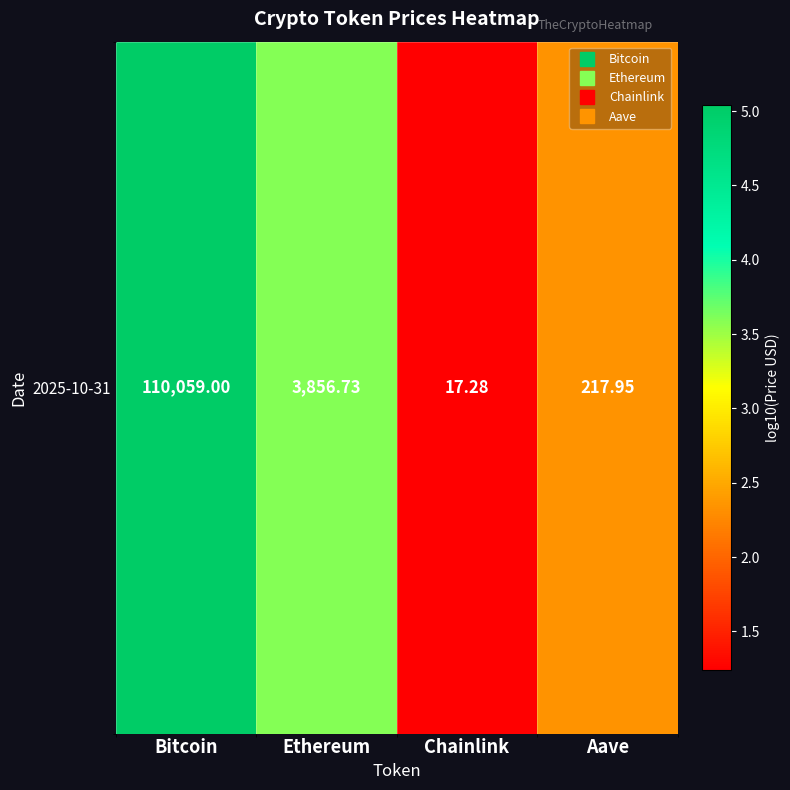

Where does the data first go above 3?

Bitcoin